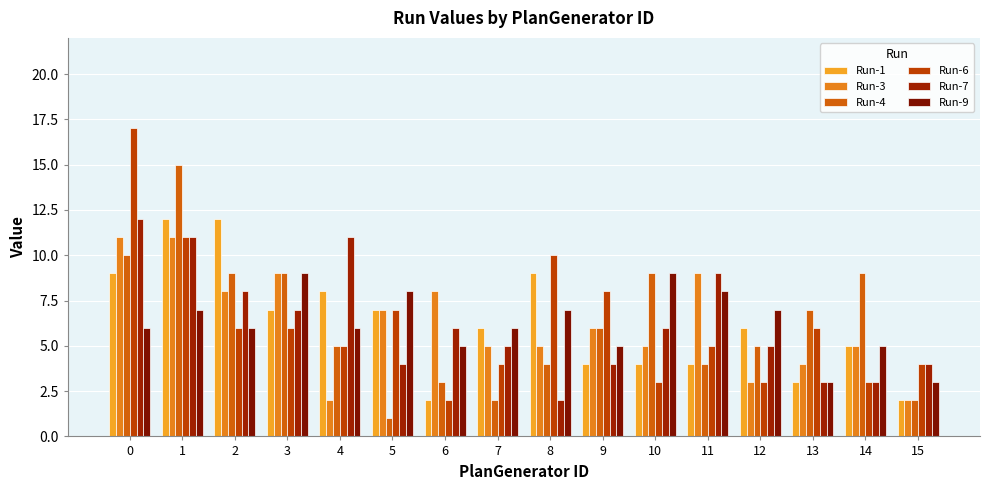

What is the sum of all Run-9 values?

100